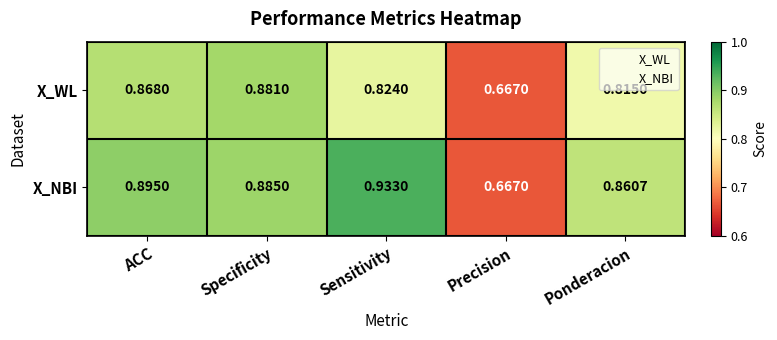

Which series has the widest spread of values?

X_NBI